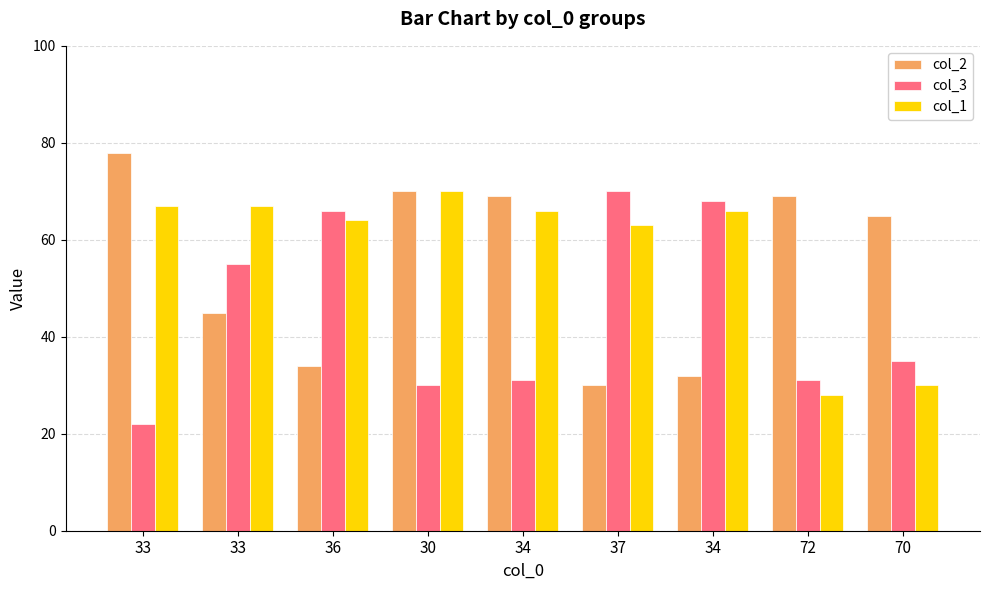

Between 37 and 33, which is larger?

33